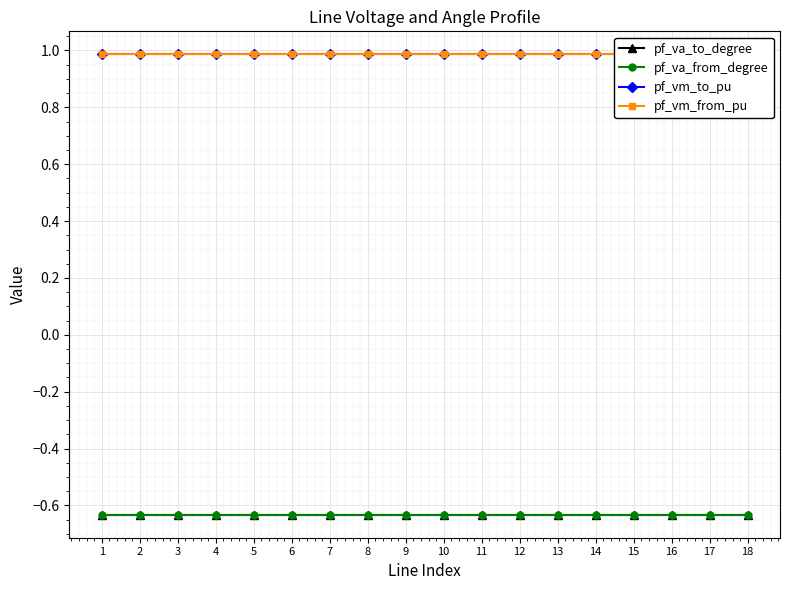

Is this an area chart (filled region under the line)?

No